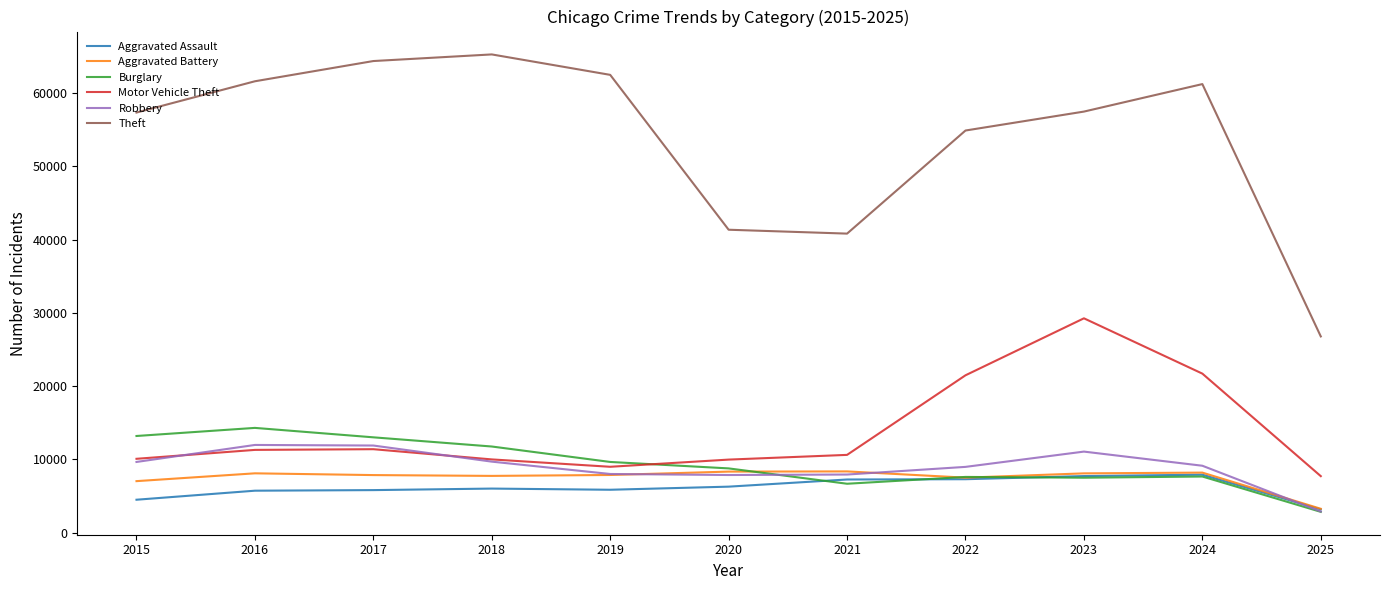

What is the difference between the highest and lowest values at 2019?

56658